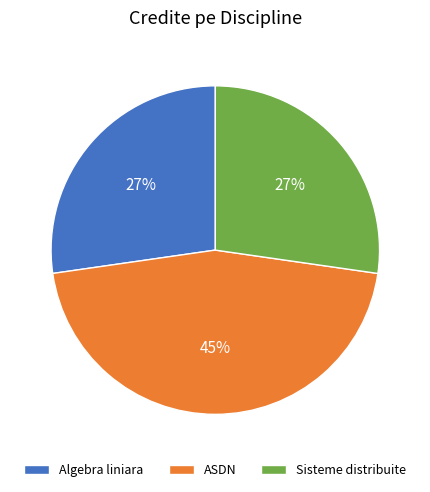

The Sisteme distribuite slice represents 20% of the pie. True or false?

False